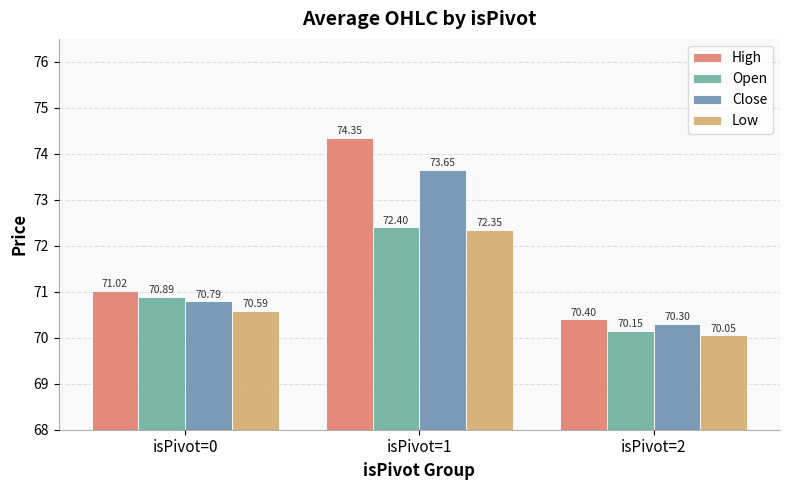

How many groups of bars are there?

3